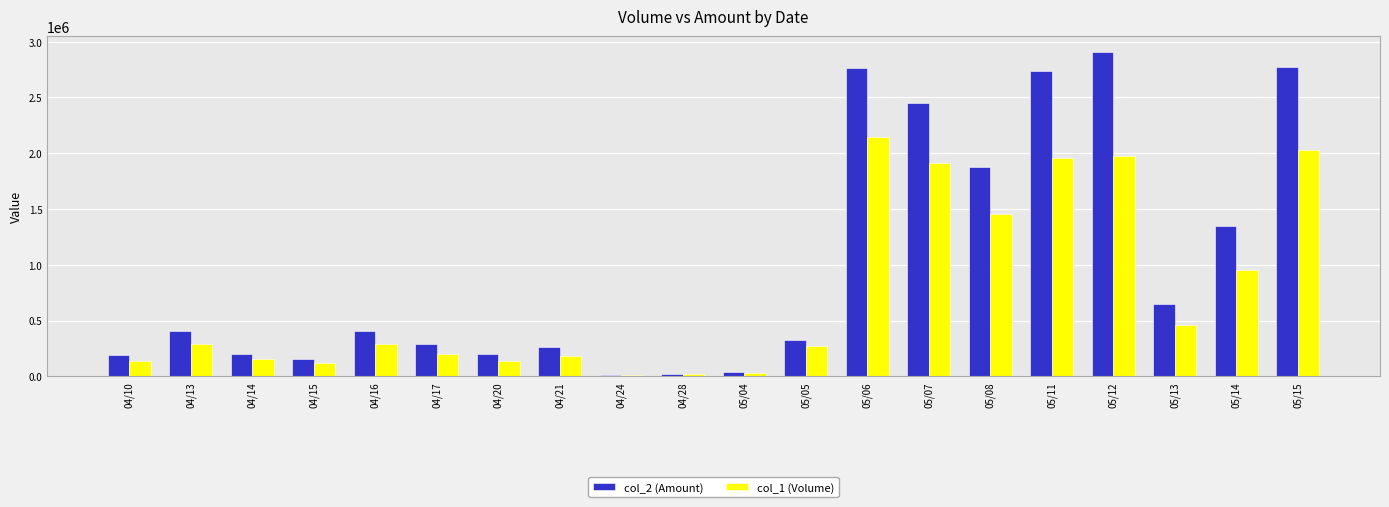

True or false: col_1 (Volume) has a value of 139000 at 04/10.

True